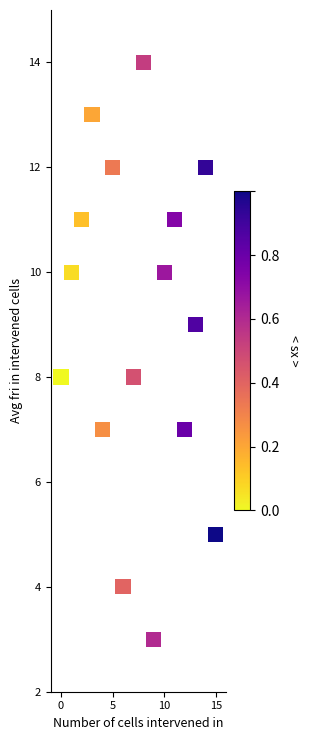

What is the range of Y values (max minus min)?

11